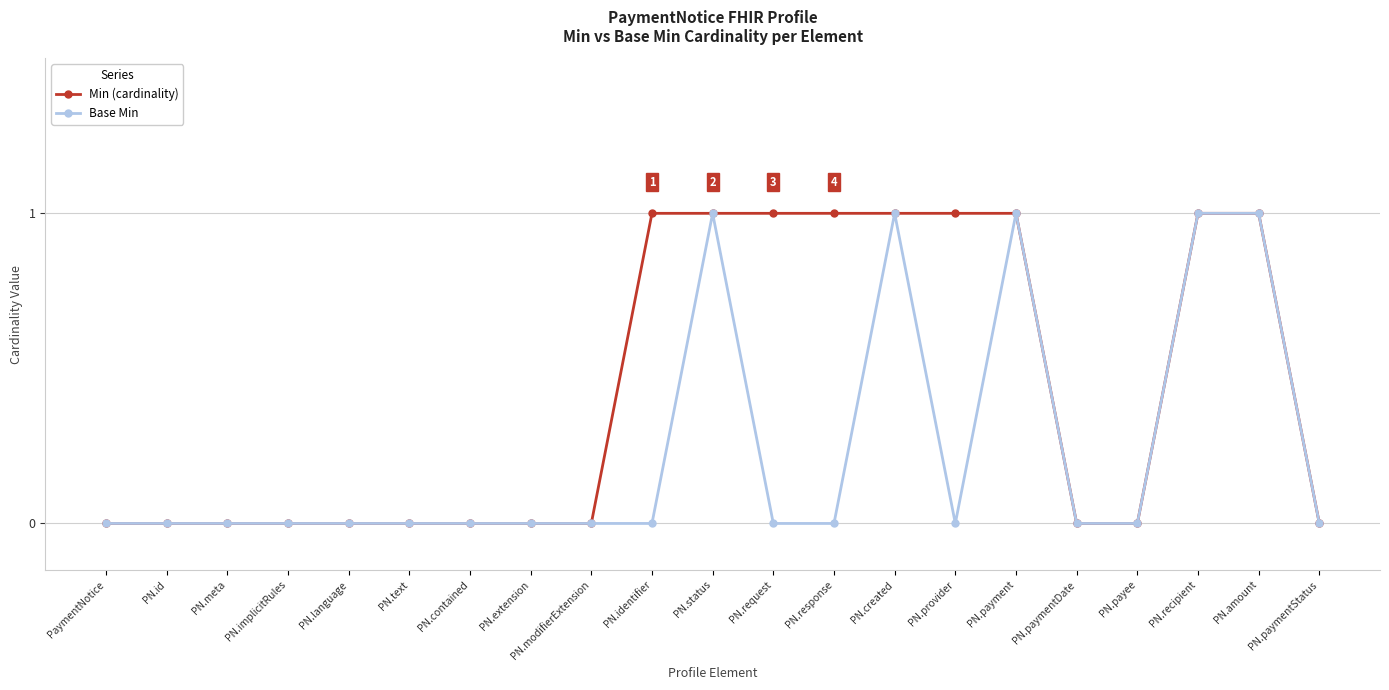

True or false: Base Min has more than 0 interior local peaks.

True